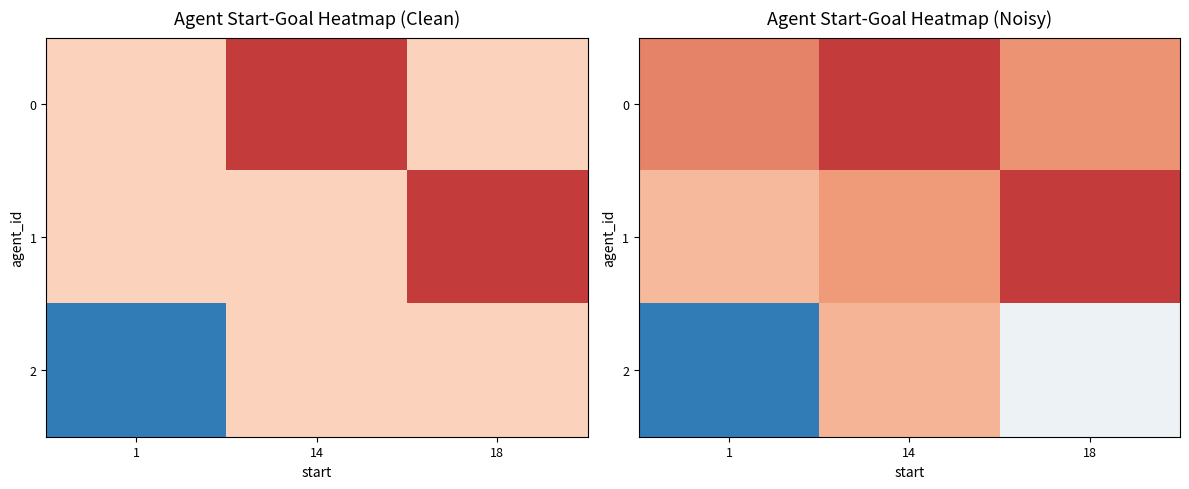

Reading right to left, extract all data points from this chart.

row_0: 24.5	27.0	25.0
row_1: 27.0	24.3	23.2
row_2: 19.5	23.4	13.0